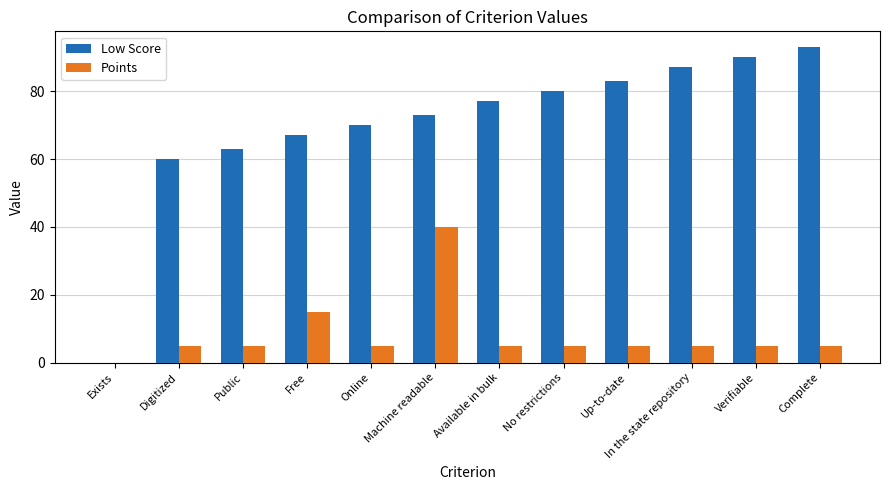

Which series changed the most between Exists and In the state repository?

Low Score